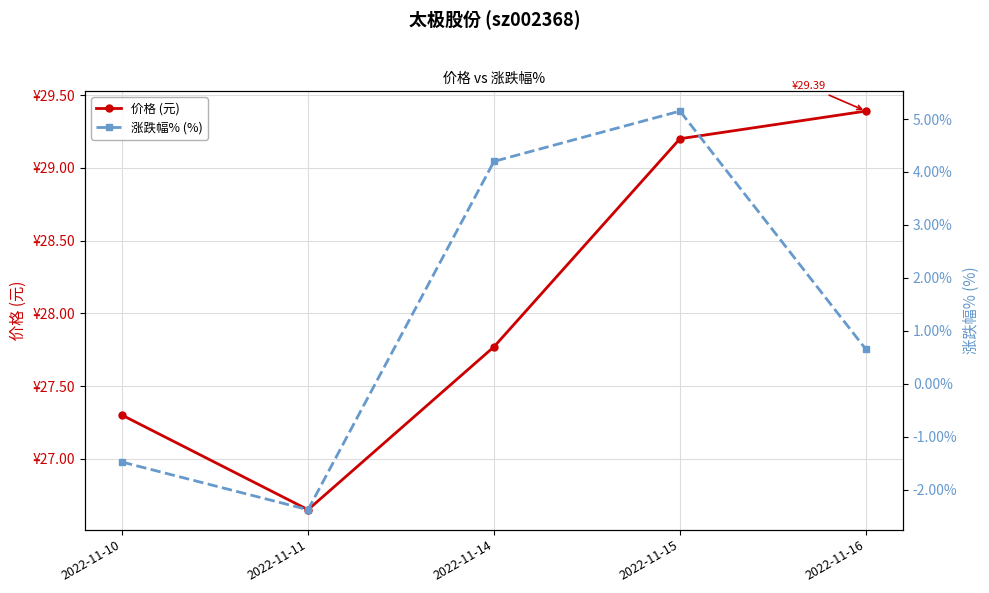

Which series has the widest spread of values?

涨跌幅% (%)